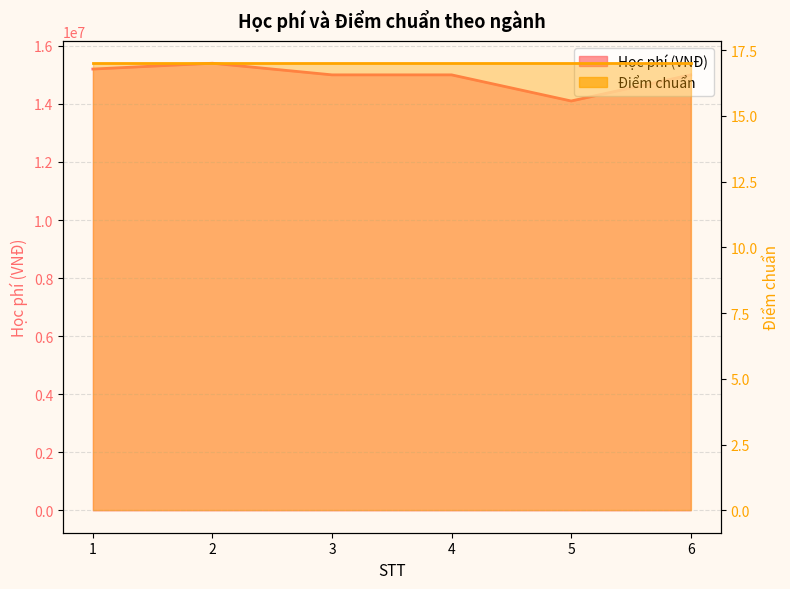

What is the average value?

14950000